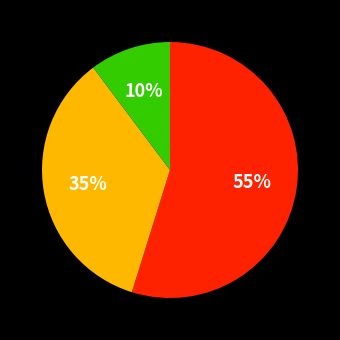

To the nearest percent, what is the difference between the largest and smallest slice percentages?

45%